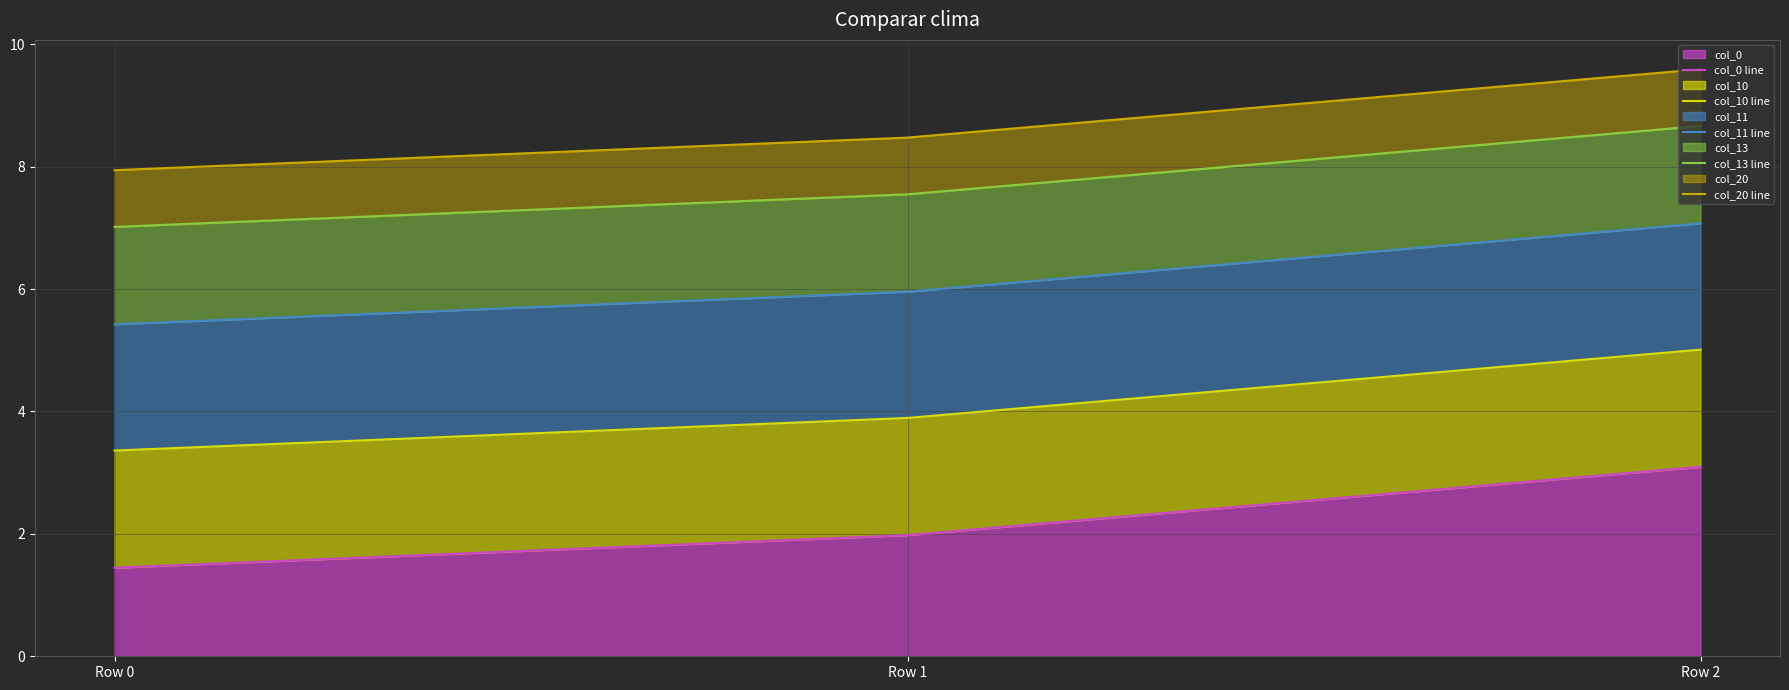

Which series changed the most between Row 0 and Row 1?

col_0 line